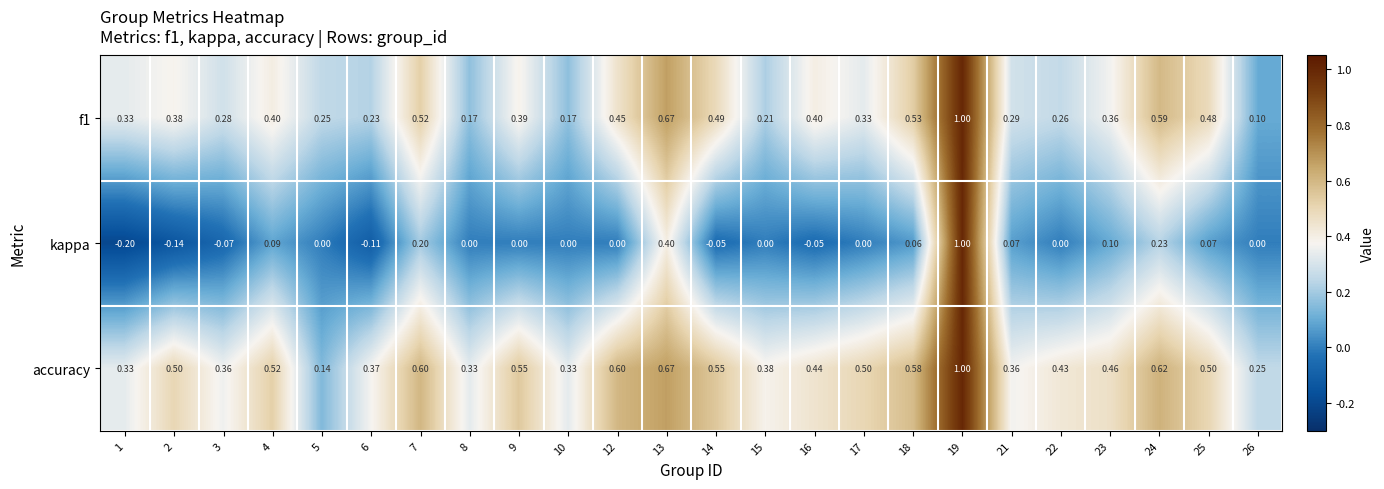

What is the minimum value shown in the chart?

-0.2